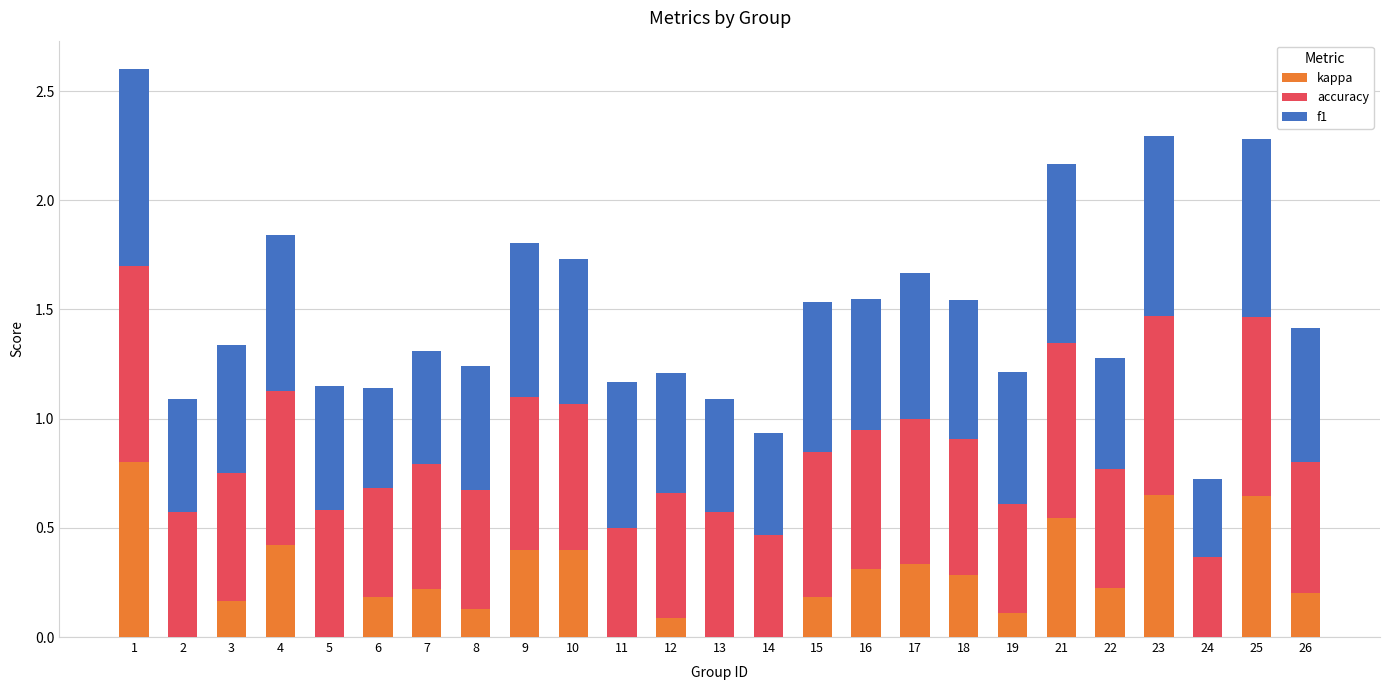

What is the total value across all series at 15?

1.5